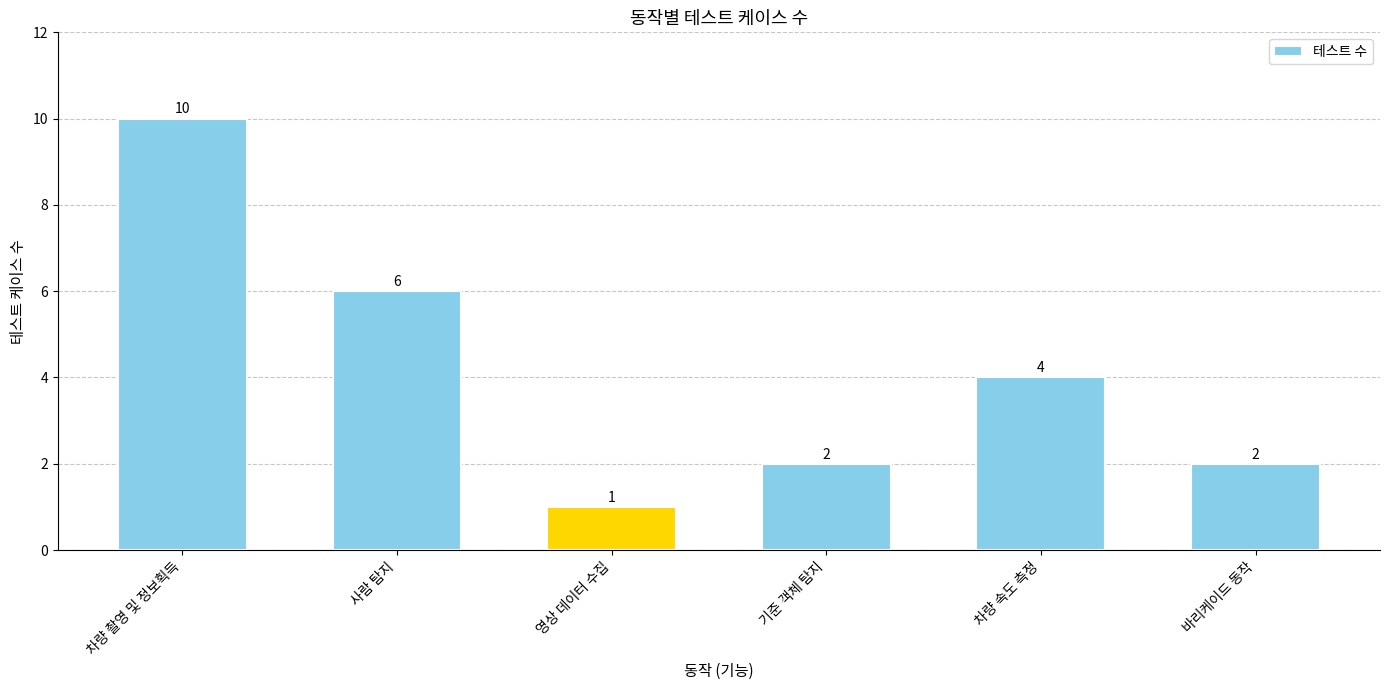

At which category does the chart reach its minimum across all series?

영상 데이터 수집